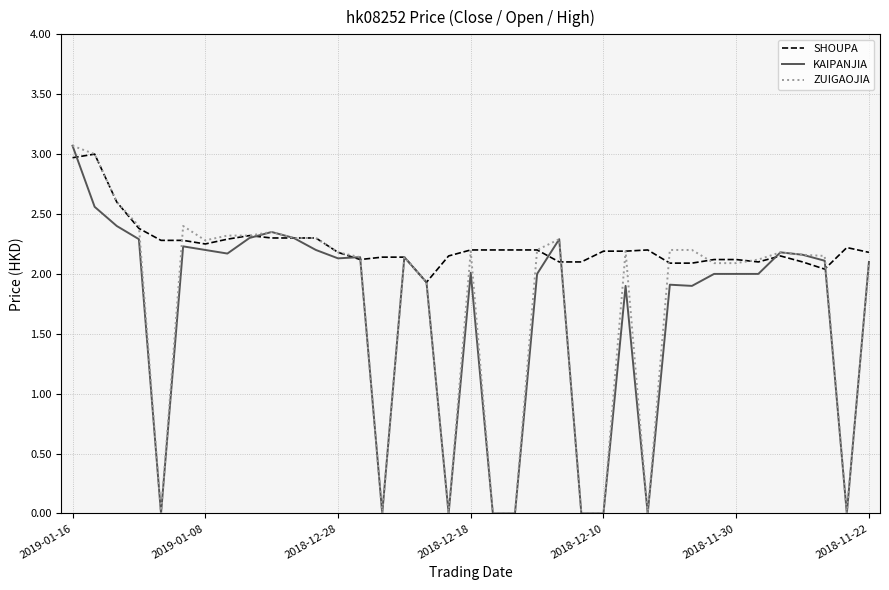

What is the sum of all KAIPANJIA values?

61.0